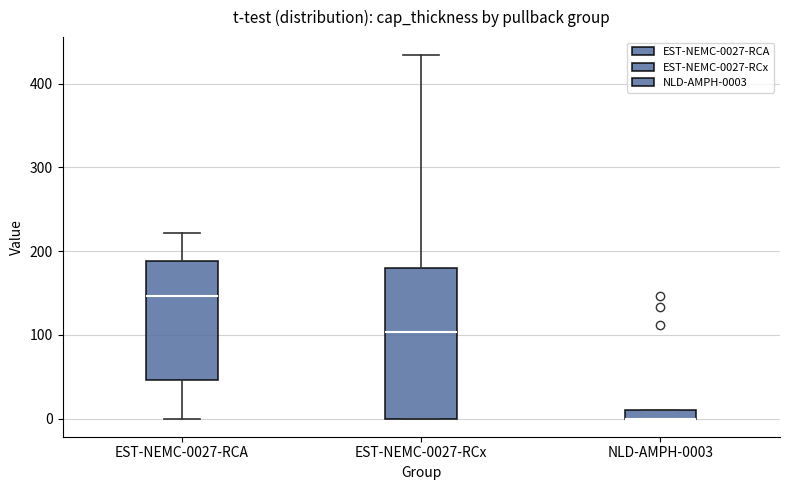

Where is the lower edge of the box for NLD-AMPH-0003 on the y-axis? The values are not printed on the chart, so give them approximately, as read against the axis.

0